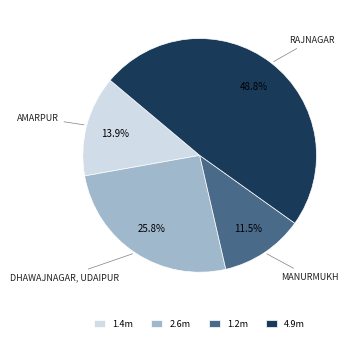

How many segments does this pie chart have?

4